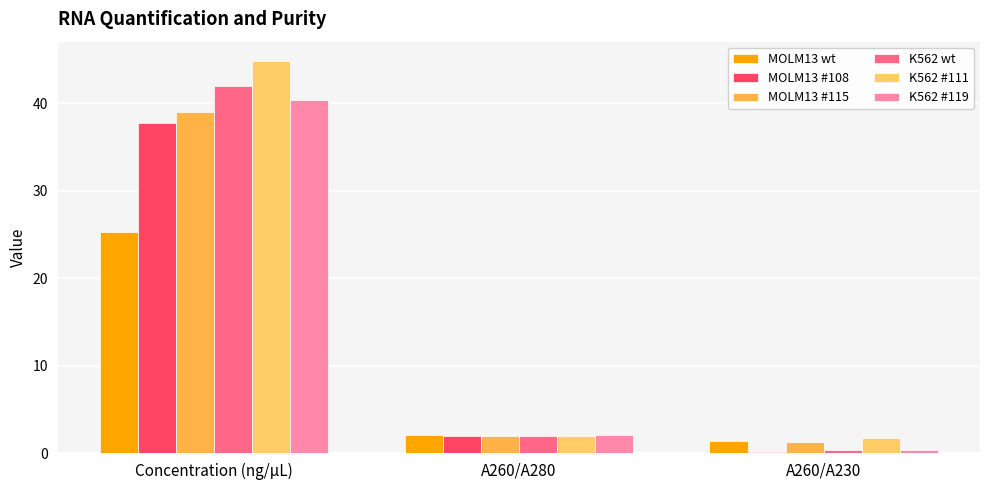

Reading left to right, what are all the values shown in this chart?

MOLM13 wt: 25.3	2.1	1.4
MOLM13 #108: 37.7	2.0	0.1
MOLM13 #115: 39.0	1.9	1.2
K562 wt: 42.0	1.9	0.3
K562 #111: 44.8	1.9	1.7
K562 #119: 40.4	2.1	0.4